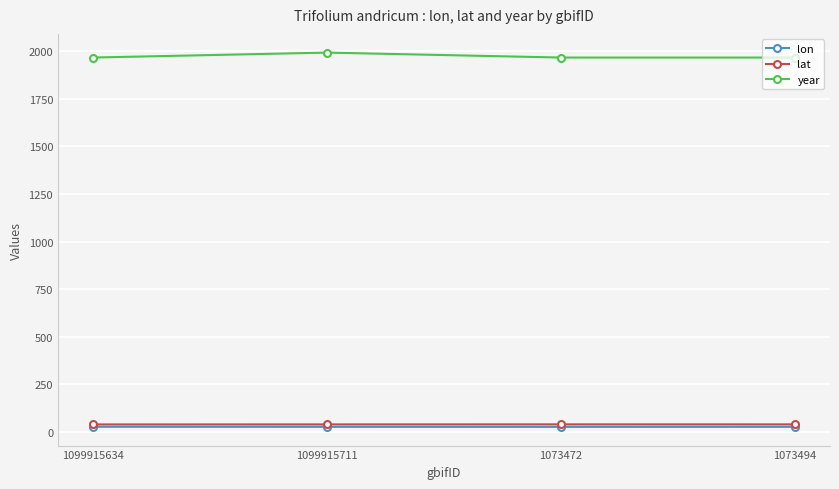

How many values in the year series exceed 1968?

1